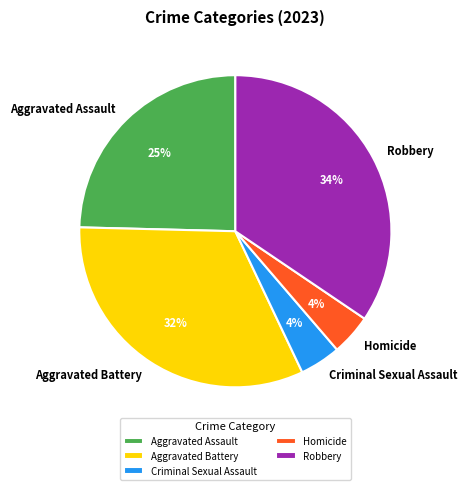

What percentage is the Robbery slice, to the nearest percent?

34%